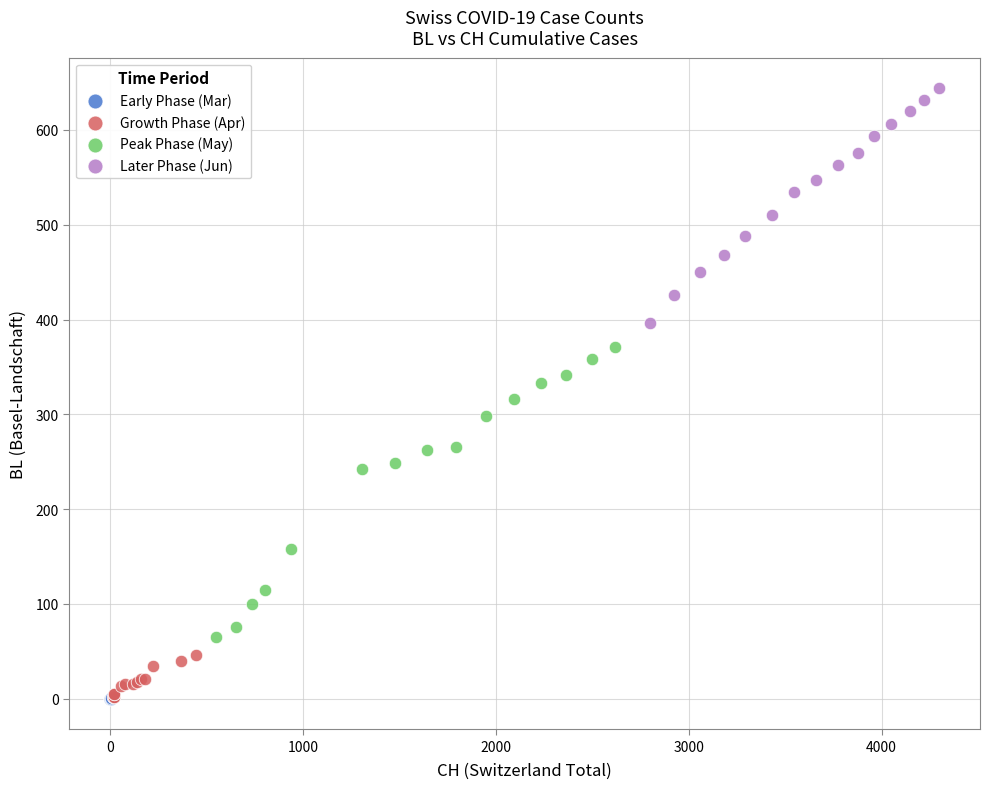

Which series has the largest Y range (max minus min)?

Peak Phase (May)